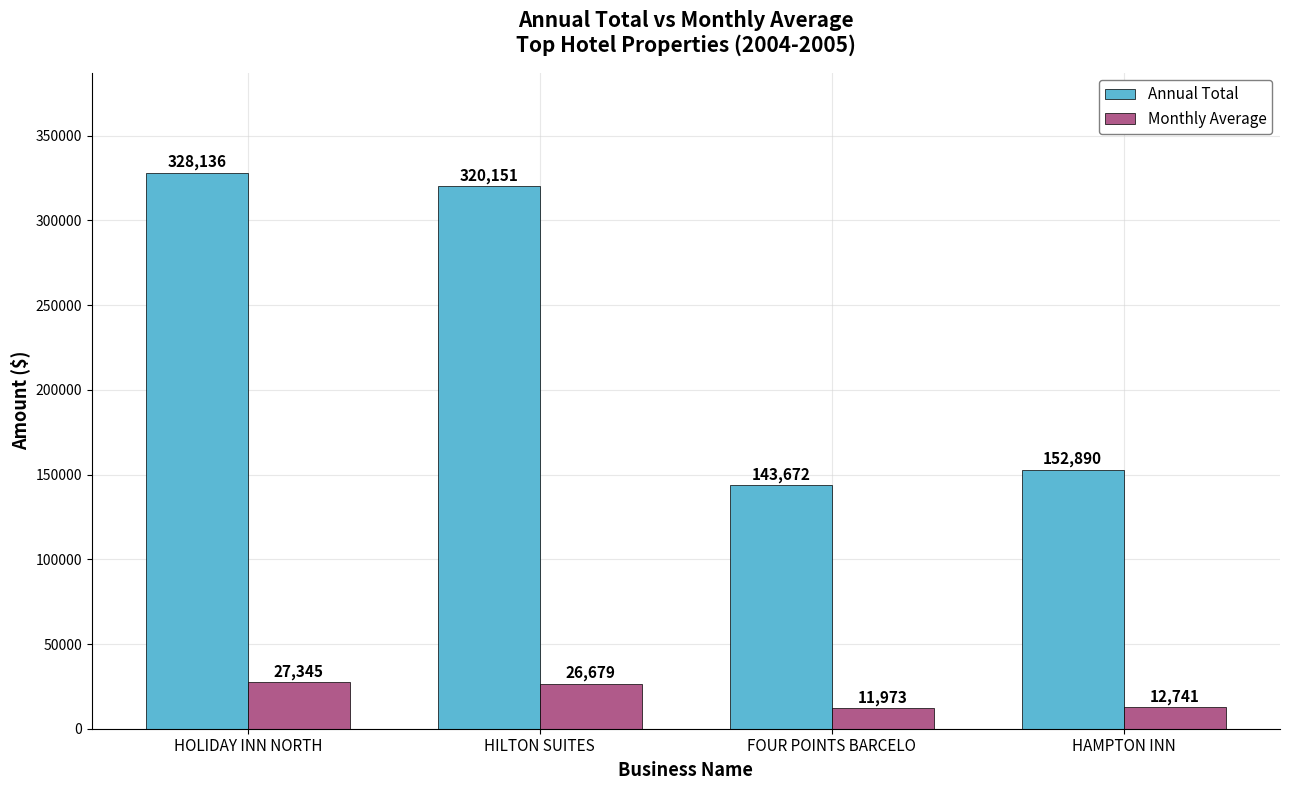

How many data points in Monthly Average are above 26679?

2